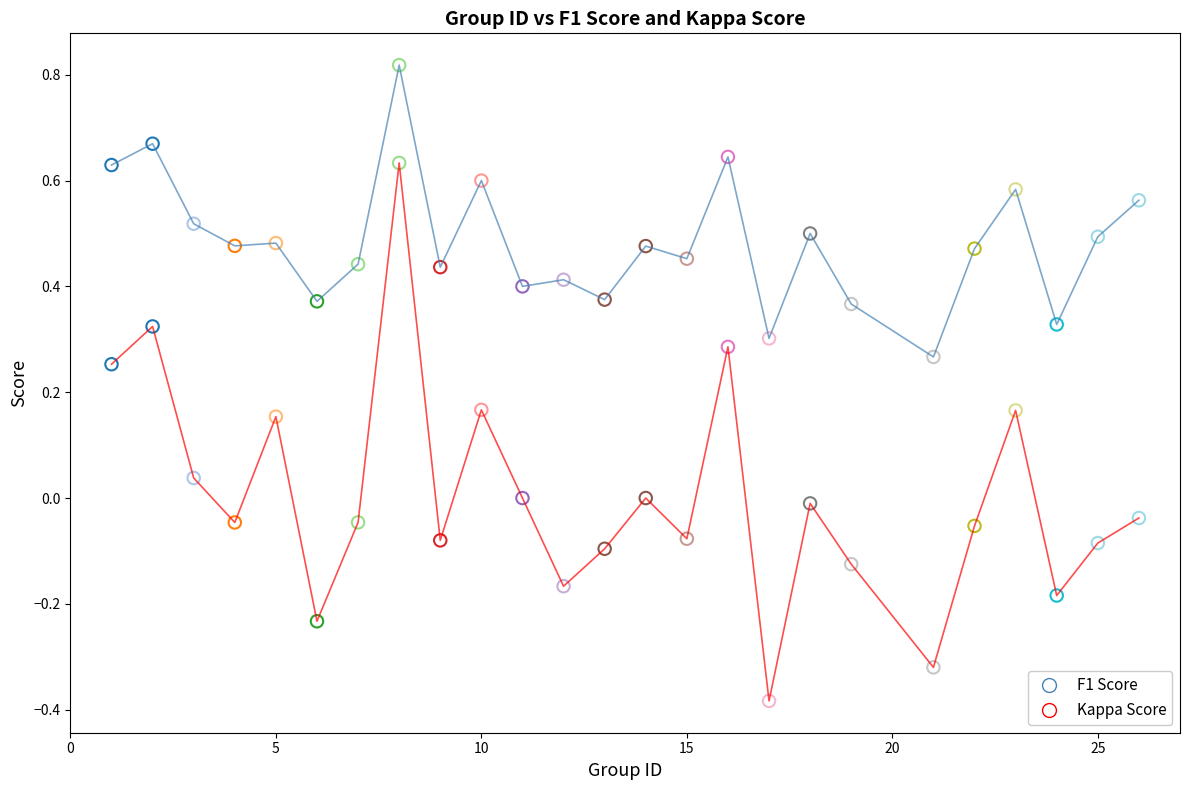

How many lines are shown in the chart?

2